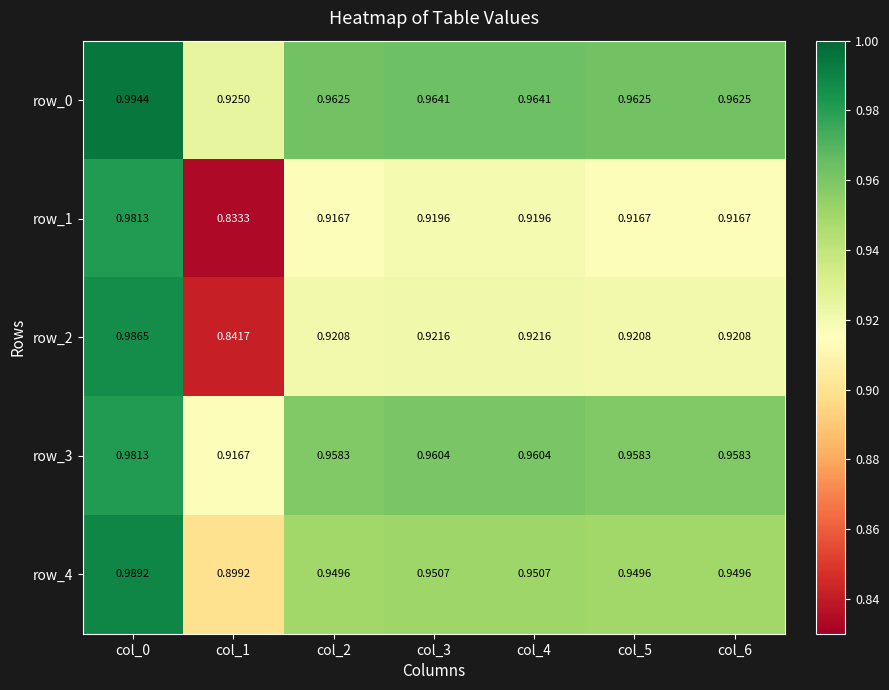

Is it true that row_4 equals 0.9 at col_1?

True